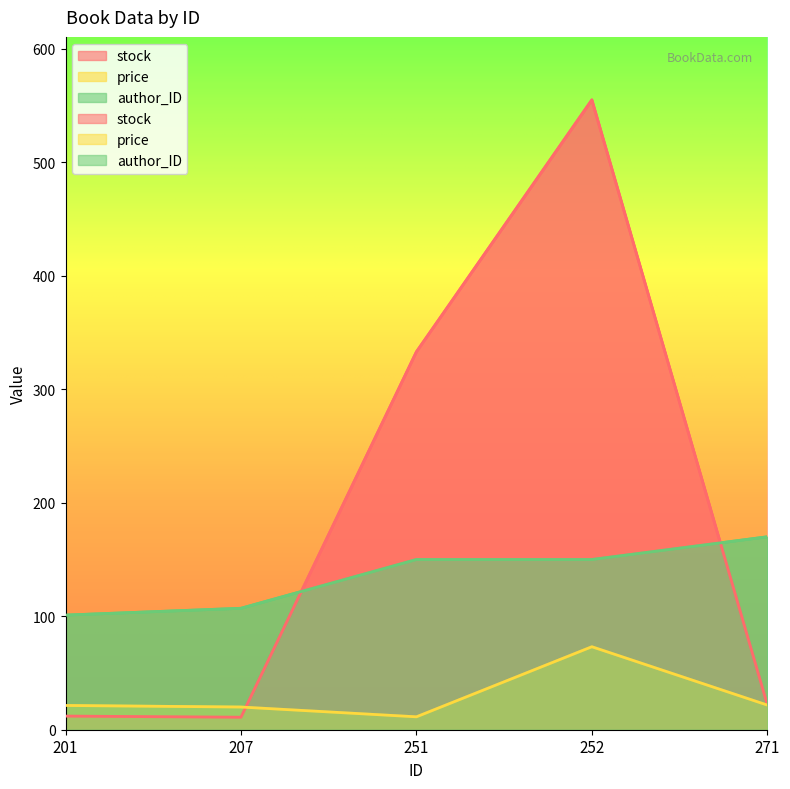

At which category is the sum across all series the highest?

252